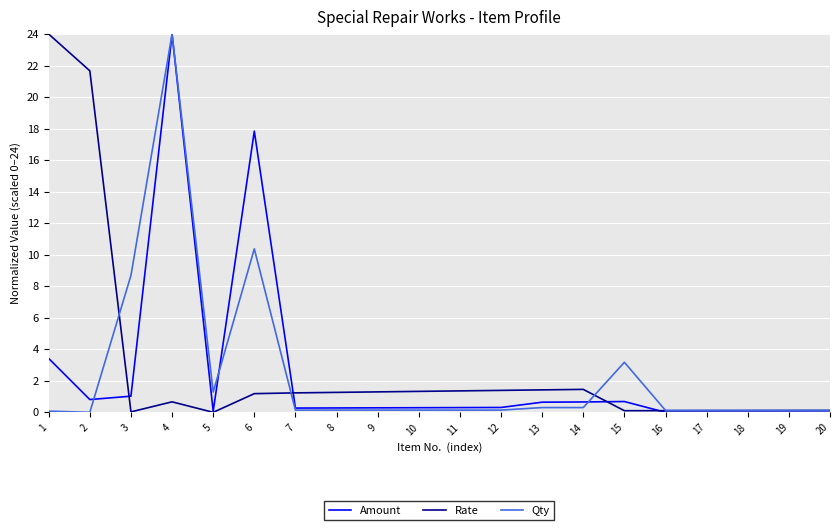

Where do Rate and Amount first cross each other?

2 and 3